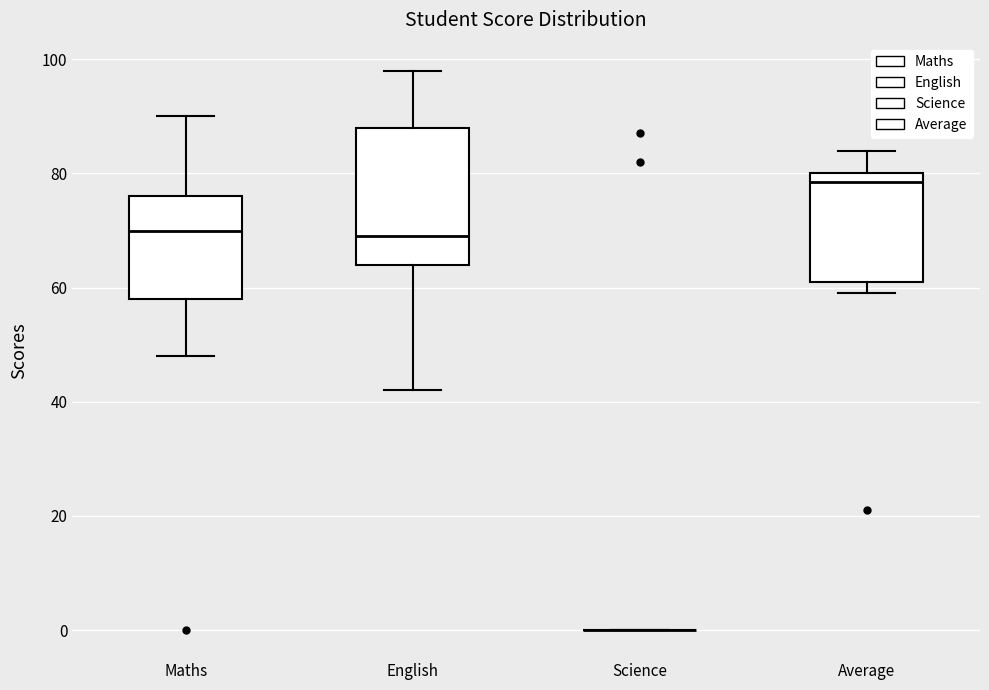

Reading left to right, read every box against the y-axis: the position of its median line, the range the box covers, and the ends of its whiskers. The values are not printed on the chart, so give them approximately, as read against the axis.

Maths: median 70, box 58 to 76, whiskers 48 to 90
English: median 70, box 64 to 88, whiskers 42 to 98
Science: box collapsed to a line at 0, whiskers 0 to 0
Average: median 78, box 62 to 80, whiskers 60 to 84